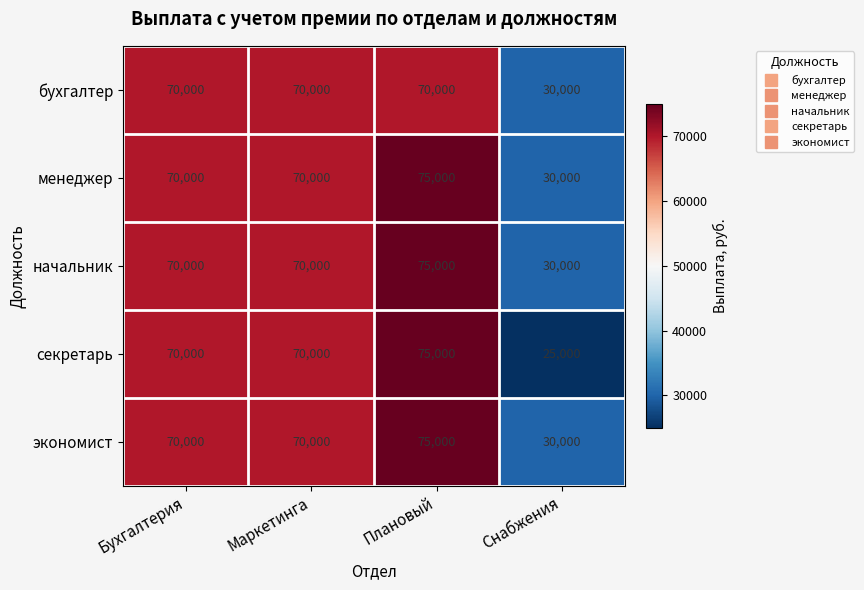

What is the total value across all series at Плановый?

370000